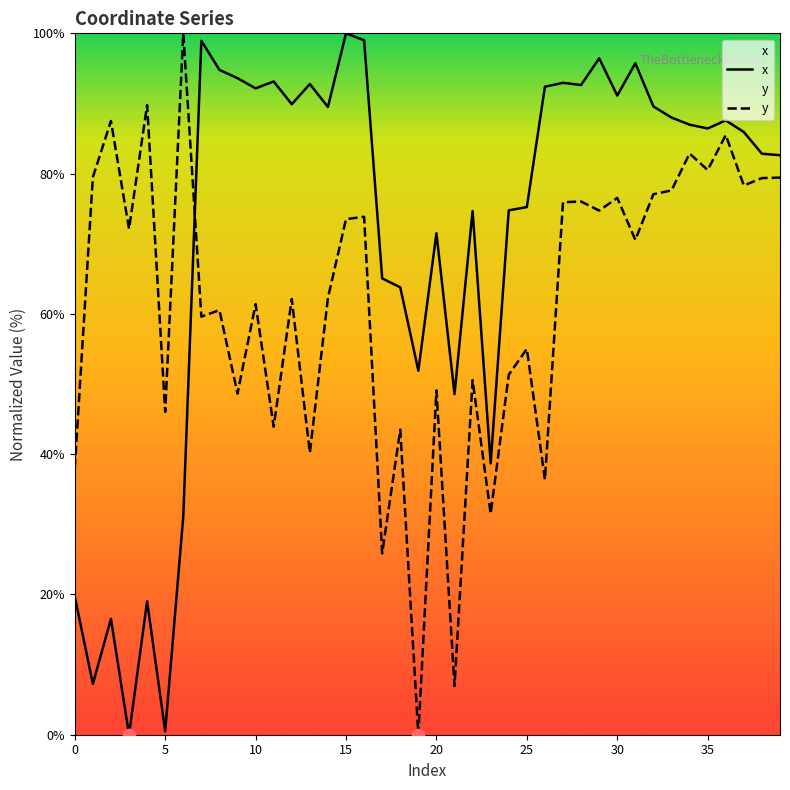

At which category is the sum across all series the highest?

15